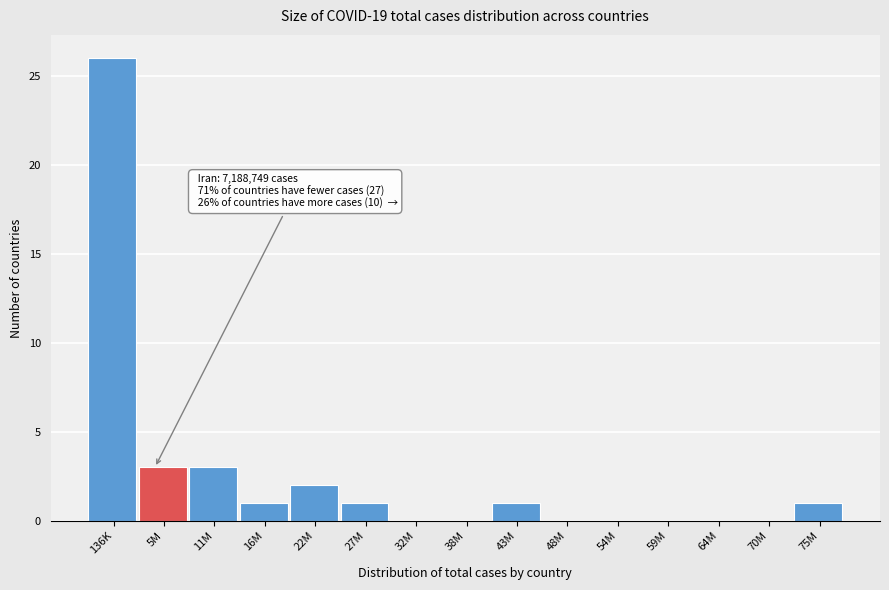

Reading left to right, what are all the values shown in this chart?

136K=26	5M=3	11M=3	16M=1	22M=2	27M=1	32M=0	38M=0	43M=1	48M=0	54M=0	59M=0	64M=0	70M=0	75M=1